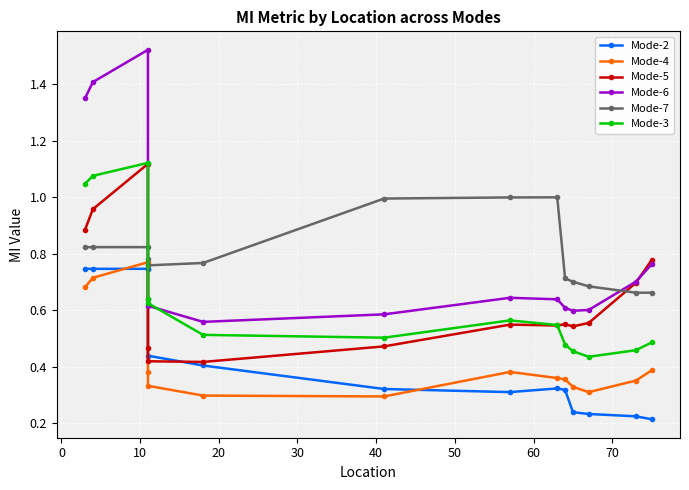

What are all the series names shown in the legend?

Mode-2, Mode-4, Mode-5, Mode-6, Mode-7, Mode-3